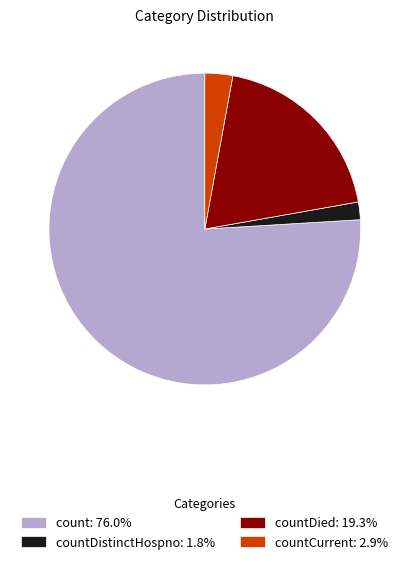

Does count: 76.0% represent more than half of the total?

Yes